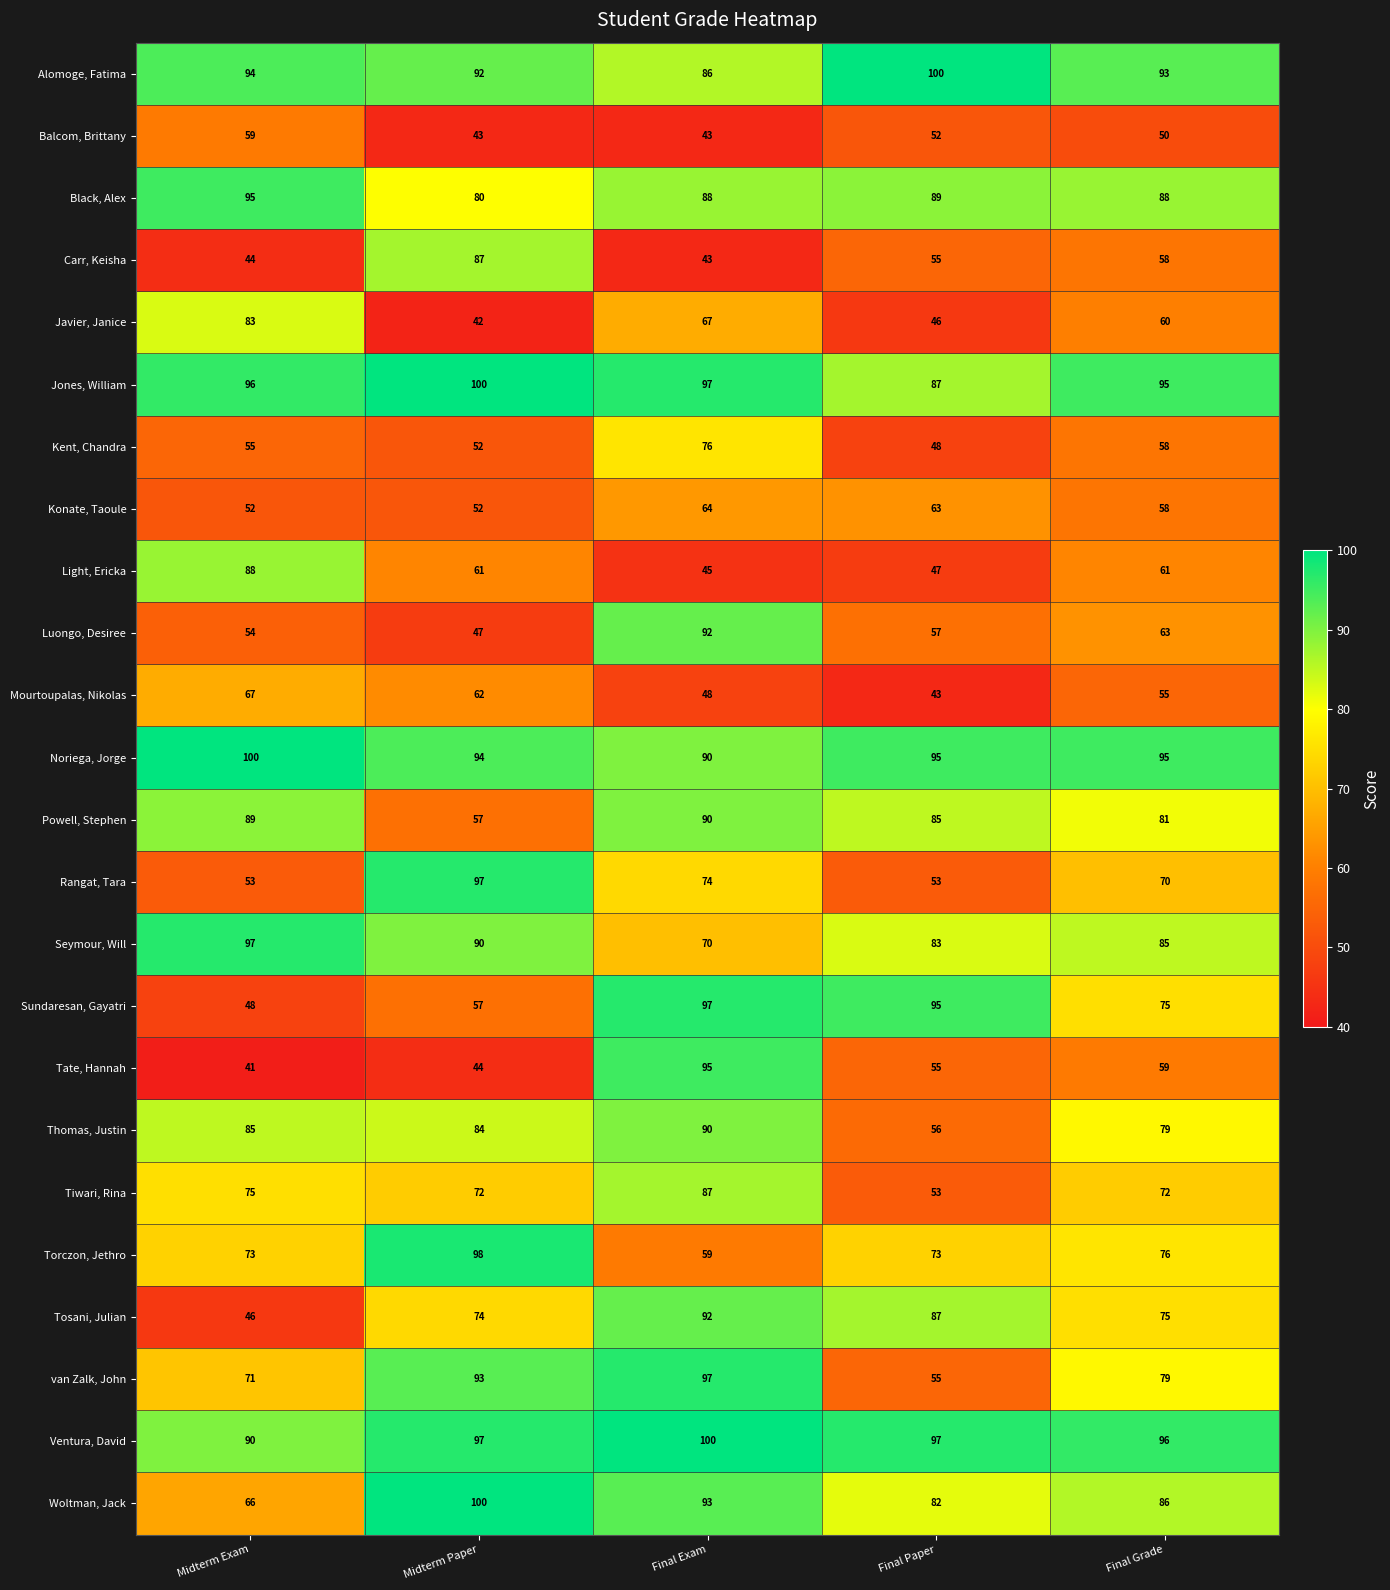

At how many categories does at least one series exceed 41?

5